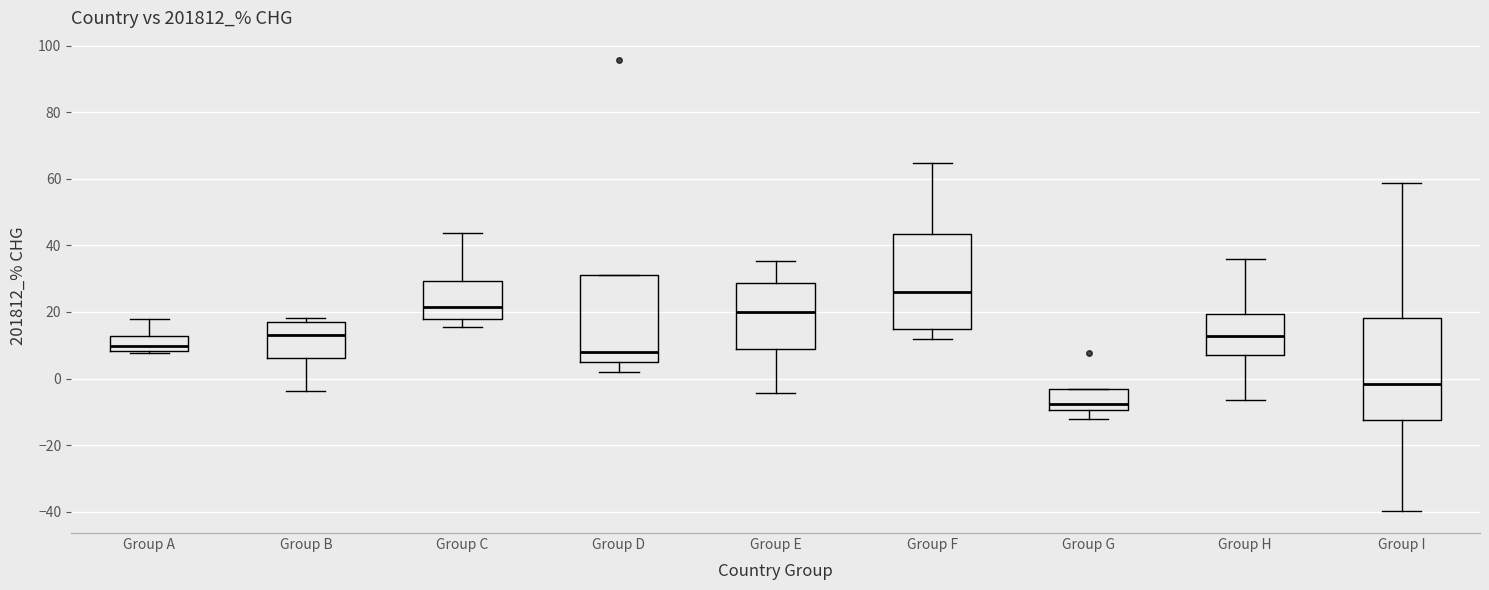

Reading left to right, read every box against the y-axis: the position of its median line, the range the box covers, and the ends of its whiskers. The values are not printed on the chart, so give them approximately, as read against the axis.

Group A: median 10, box 8 to 12, whiskers 8 (just below the box's lower edge) to 18
Group B: median 14, box 6 to 16, whiskers -4 to 18
Group C: median 22, box 18 to 30, whiskers 16 to 44
Group D: median 8, box 6 to 32, whiskers 2 to 32
Group E: median 20, box 8 to 28, whiskers -4 to 36
Group F: median 26, box 14 to 44, whiskers 12 to 64
Group G: median -8, box -10 to -4, whiskers -12 to -4
Group H: median 12, box 6 to 20, whiskers -6 to 36
Group I: median -2, box -12 to 18, whiskers -40 to 58